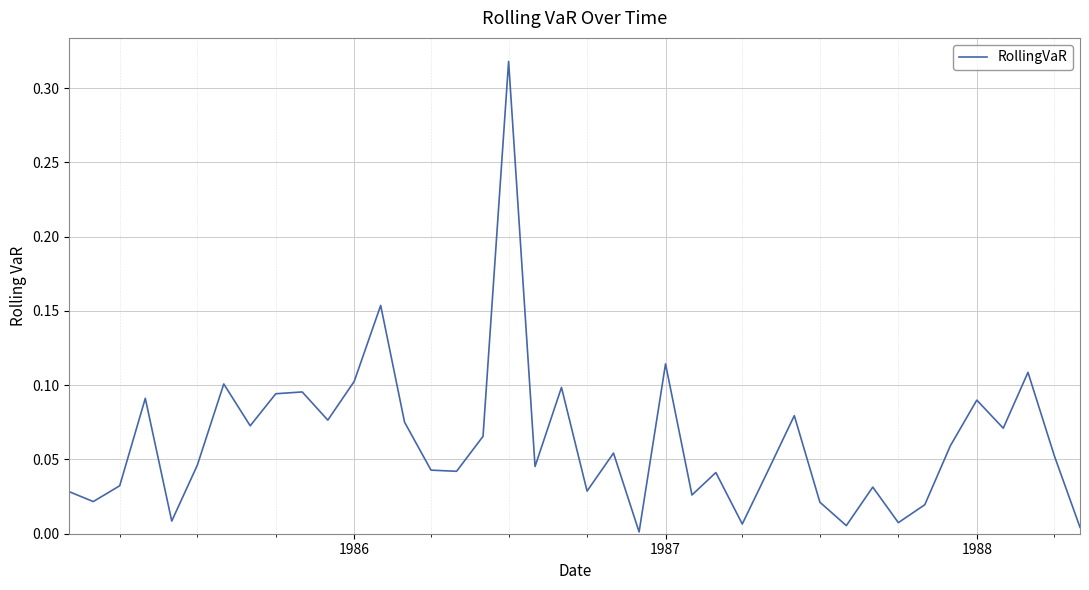

The chart shows a value of 0.1 at 1986. True or false?

True